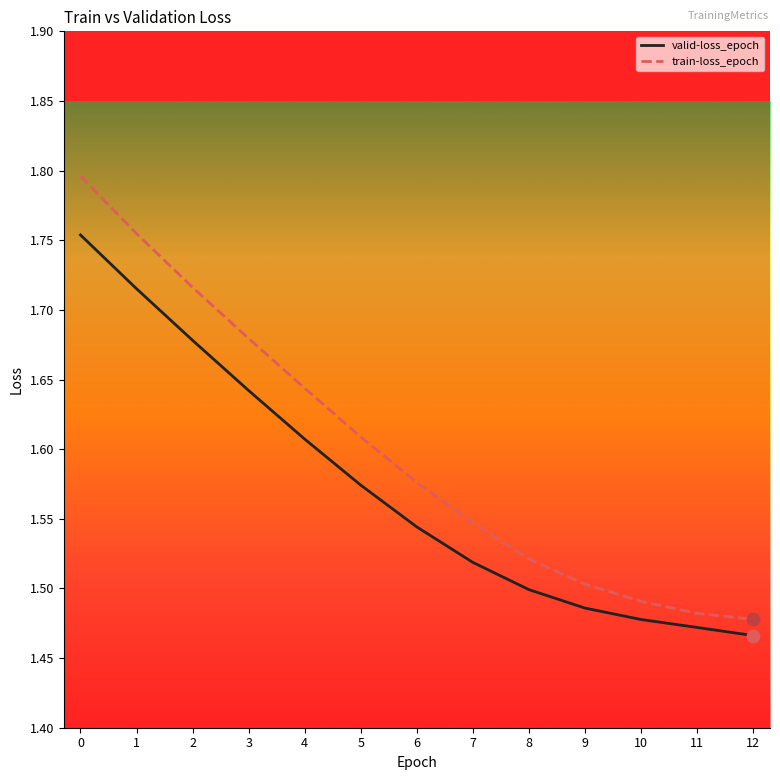

Between 0 and 8, which series saw the biggest shift?

train-loss_epoch